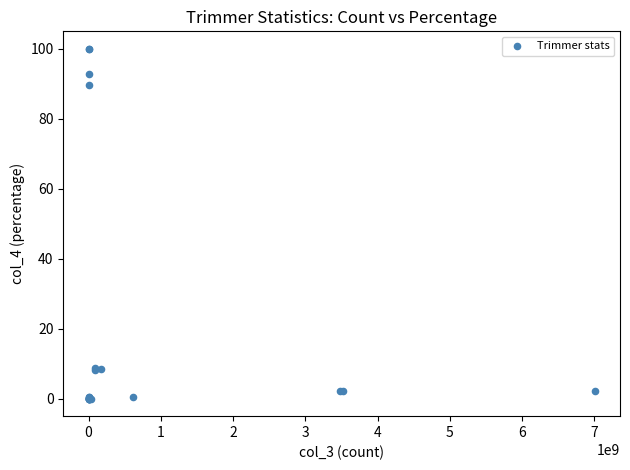

What Y value in the scatter plot is closest to 50?

89.6